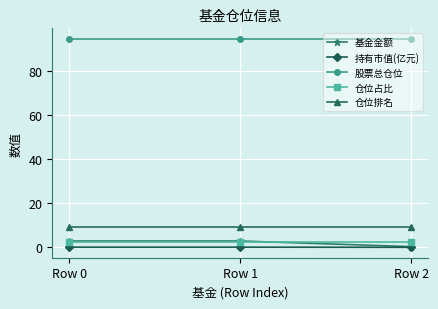

Which series has the widest spread of values?

基金金额